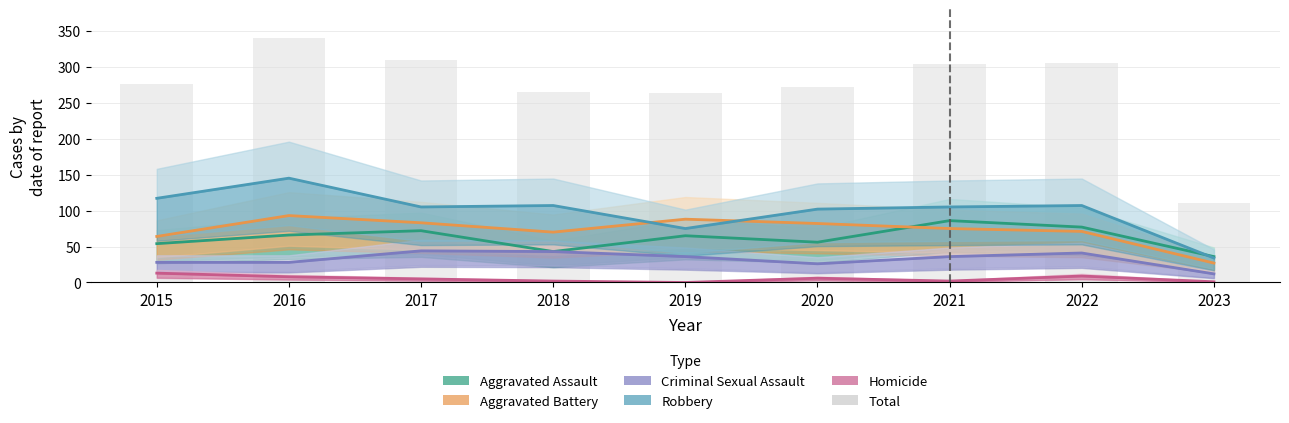

Rank the series by their maximum value, from highest to lowest.

Total, Robbery, Aggravated Battery, Aggravated Assault, Criminal Sexual Assault, Homicide